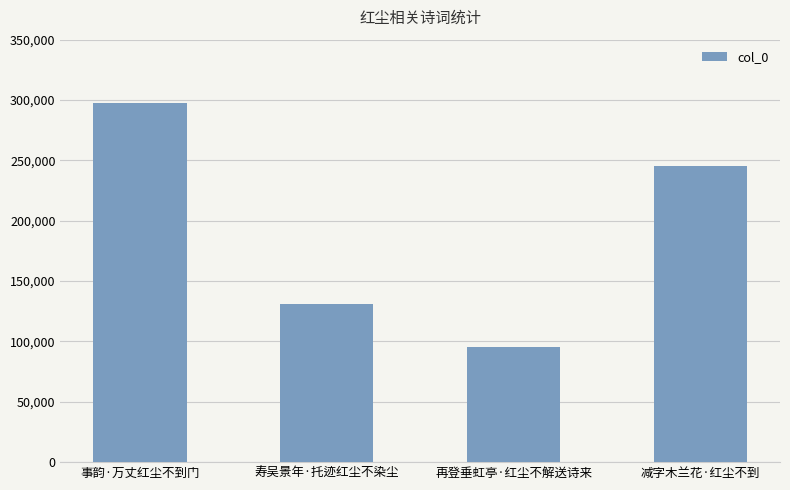

What is the change in value from 寿吴景年·托迹红尘不染尘 to 减字木兰花·红尘不到?

+114442